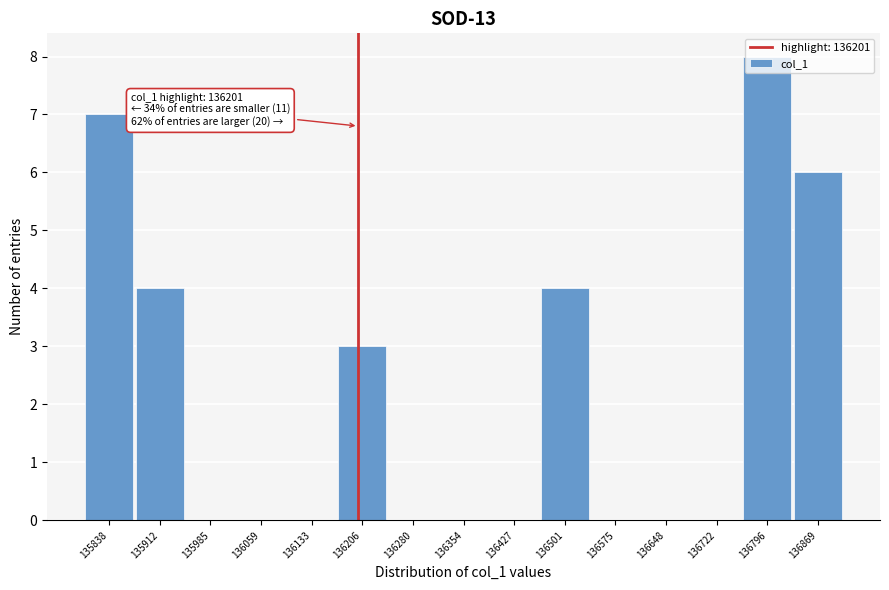

Which range on the x-axis has the tallest bar?

136760 to 136830